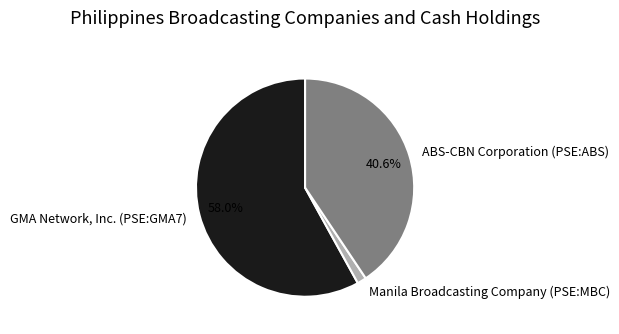

The ABS-CBN Corporation (PSE:ABS) slice represents 41% of the pie. True or false?

True